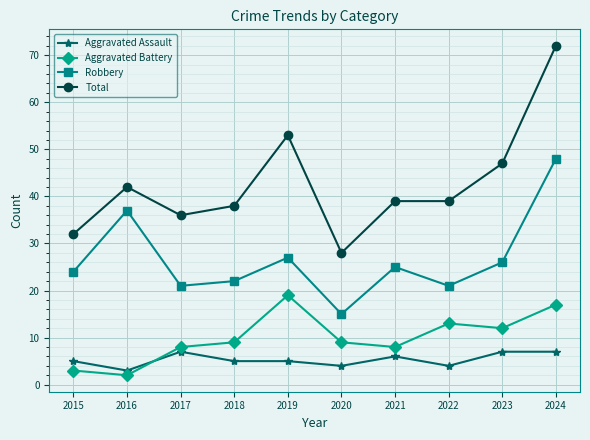

Reading right to left, extract all data points from this chart.

Aggravated Assault: 2024=7	2023=7	2022=4	2021=6	2020=4	2019=5	2018=5	2017=7	2016=3	2015=5
Aggravated Battery: 2024=17	2023=12	2022=13	2021=8	2020=9	2019=19	2018=9	2017=8	2016=2	2015=3
Robbery: 2024=48	2023=26	2022=21	2021=25	2020=15	2019=27	2018=22	2017=21	2016=37	2015=24
Total: 2024=72	2023=47	2022=39	2021=39	2020=28	2019=53	2018=38	2017=36	2016=42	2015=32